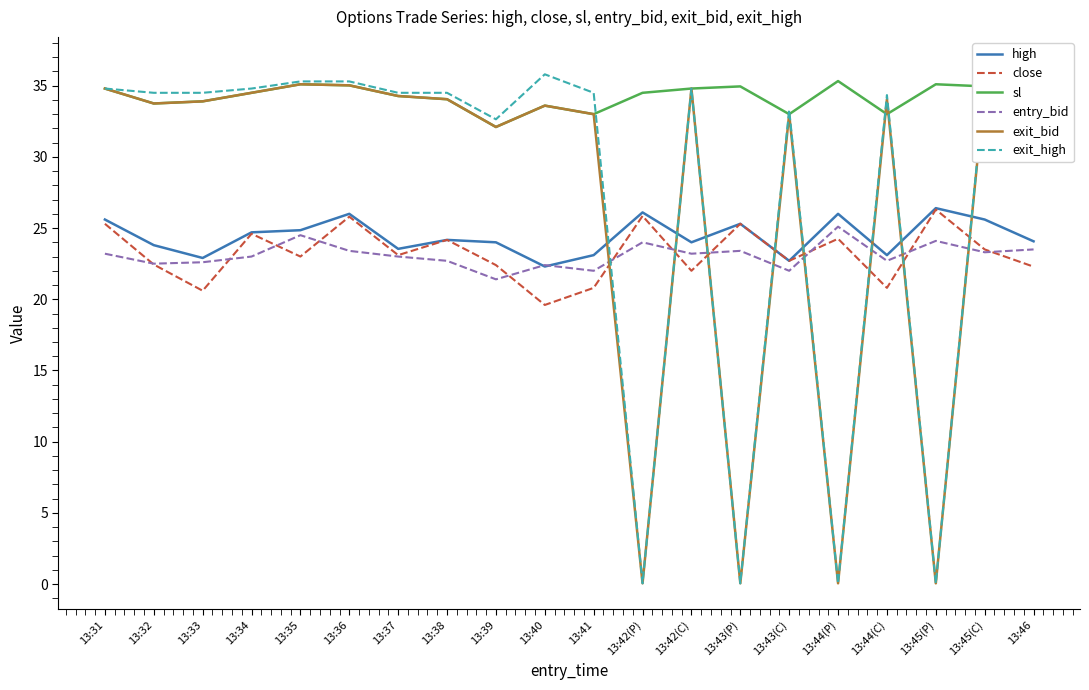

The value of entry_bid at 13:41 is 22.0. True or false?

True